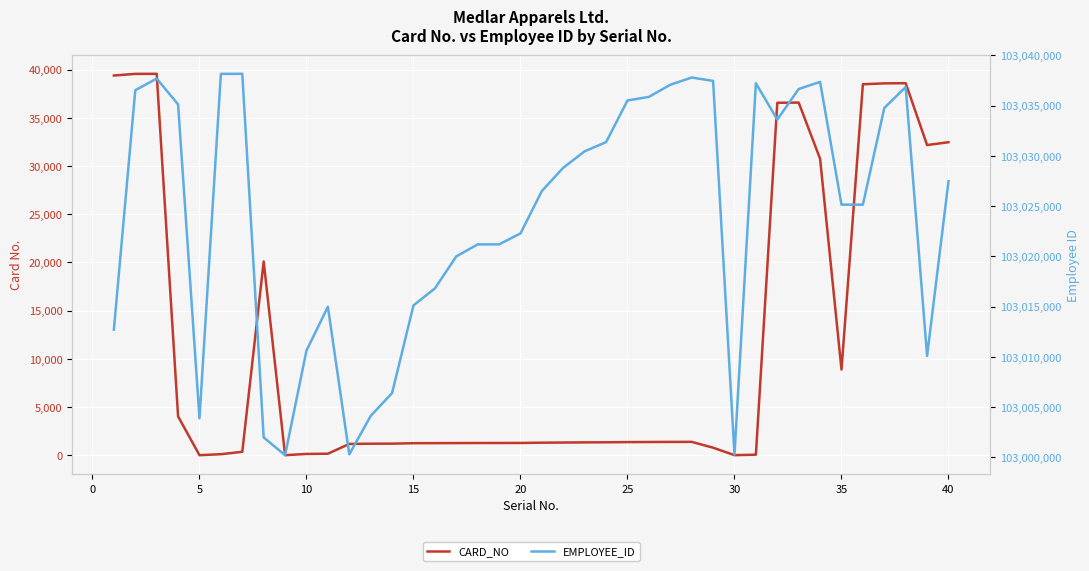

At how many categories does at least one series exceed 70655044?

40